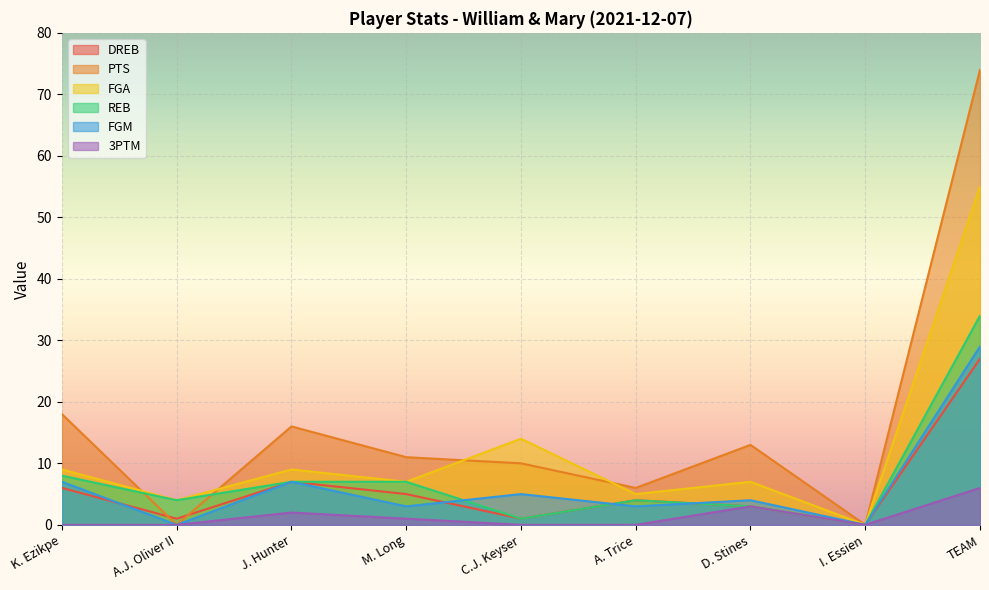

What is the difference between the maximum and second lowest values in the 3PTM series?

6